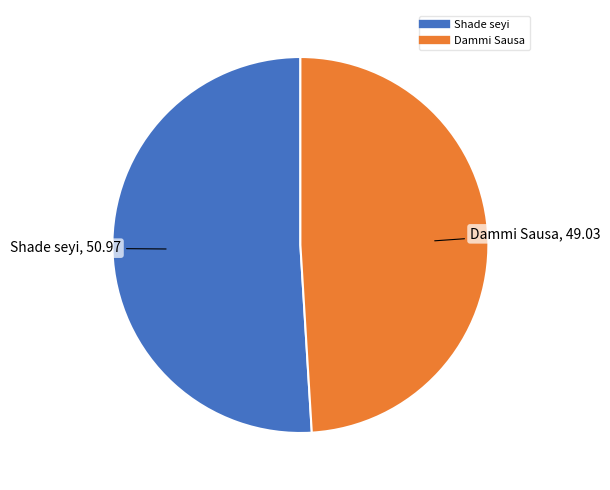

What is the ratio of the value at Shade seyi to the value at Dammi Sausa?

1.0